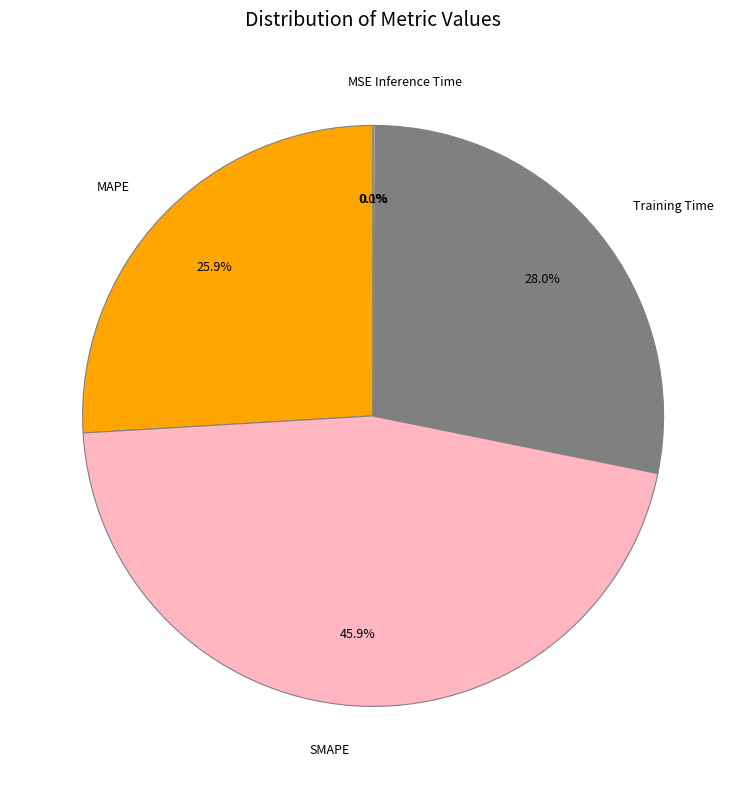

To the nearest percent, what percentage of the pie is Training Time?

28%